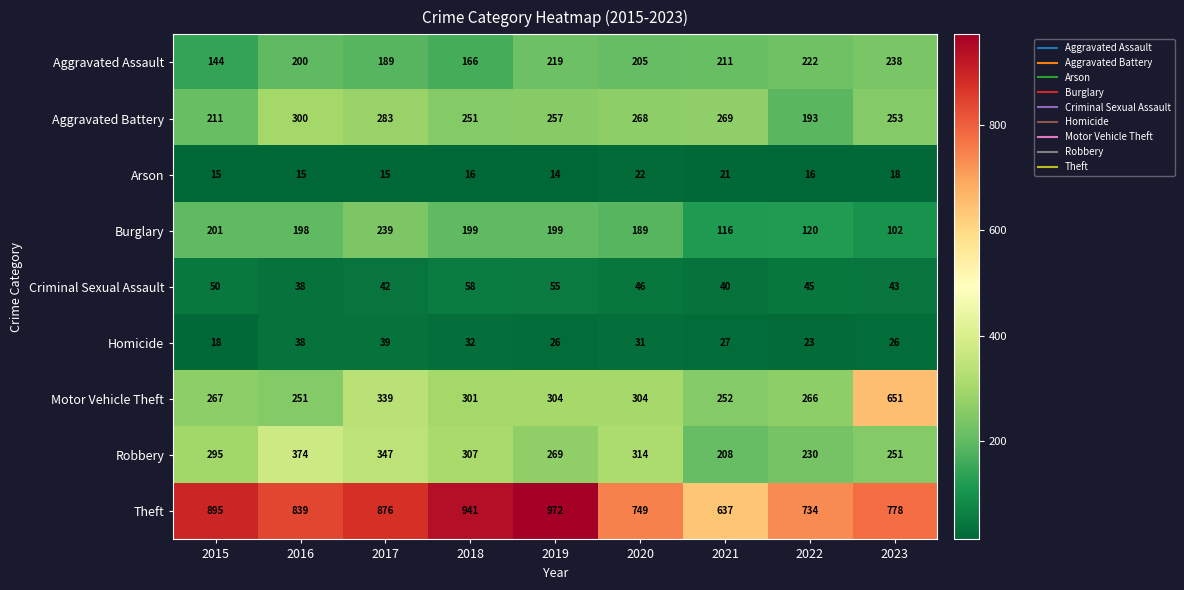

How many values in the Theft series are below 839?

4